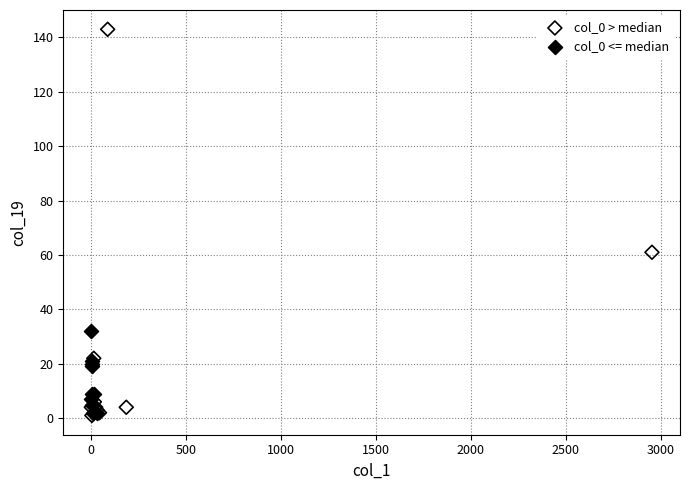

Which series has the largest Y range (max minus min)?

col_0 > median